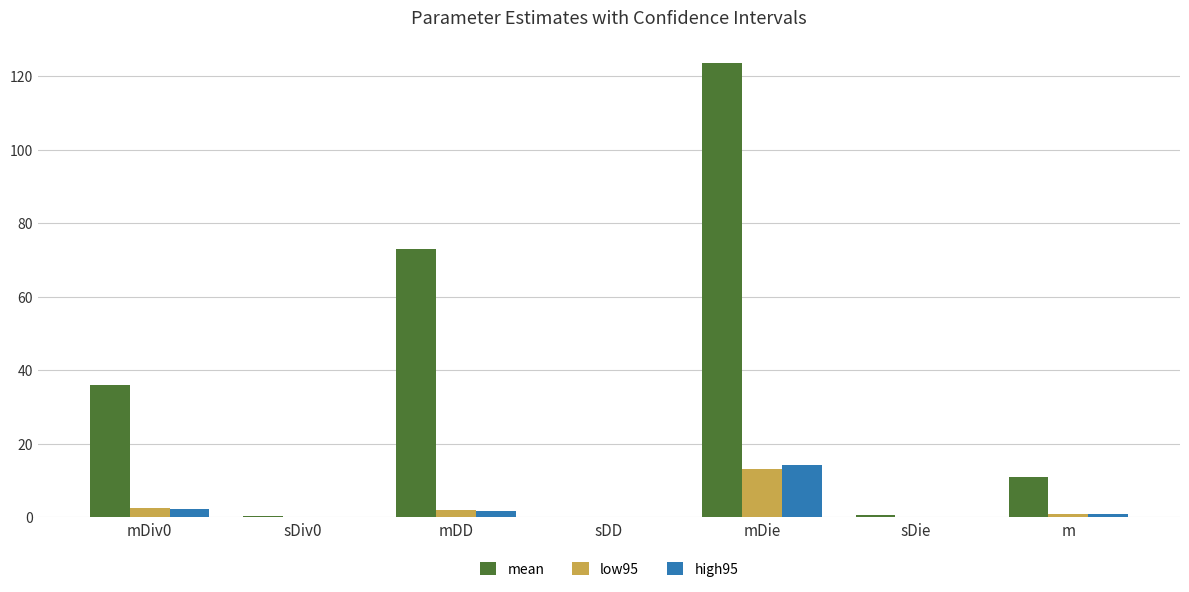

At which category is the sum across all series the highest?

mDie